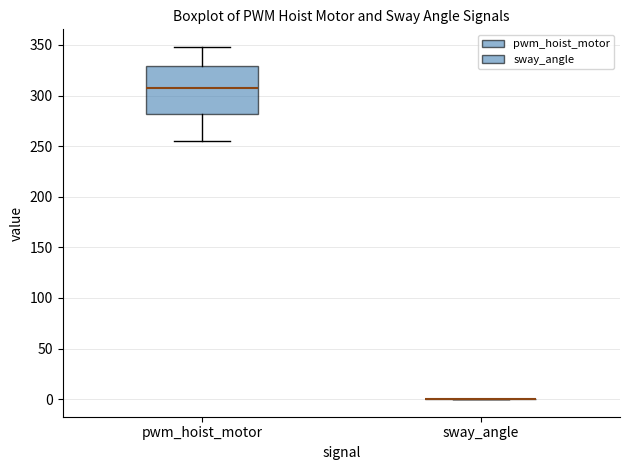

Where does the upper whisker of the box for pwm_hoist_motor end on the y-axis? The values are not printed on the chart, so give them approximately, as read against the axis.

350